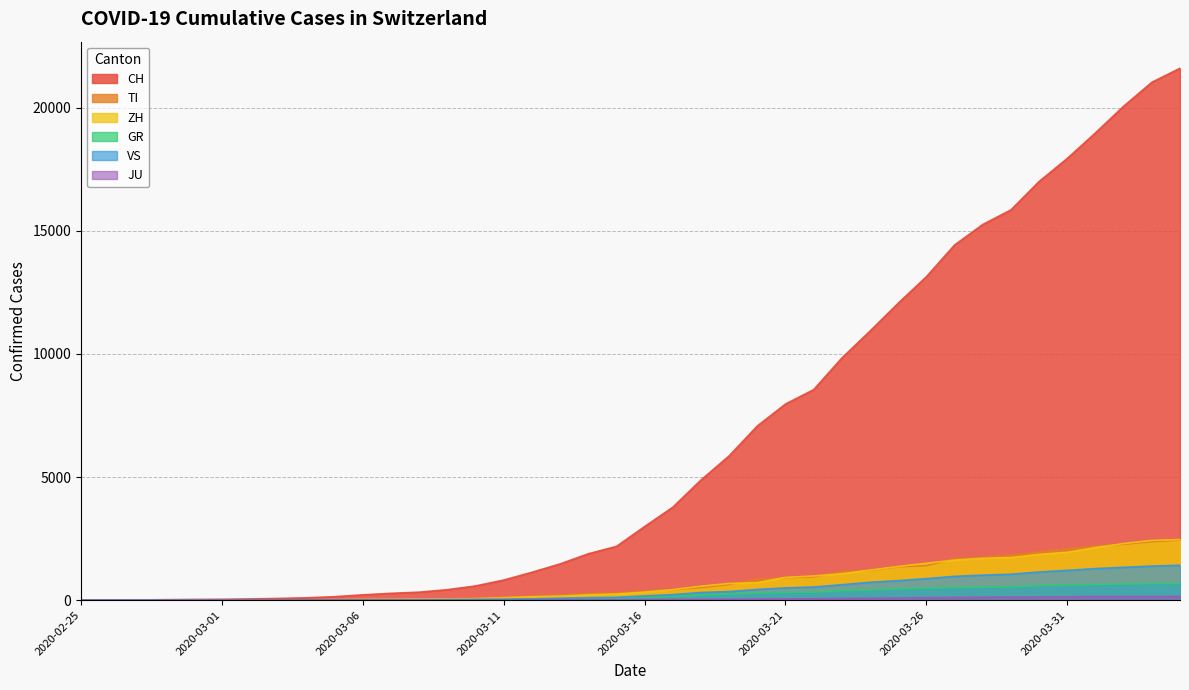

Rank the series at 2020-02-26 from lowest to highest value.

ZH, VS, JU, TI, GR, CH